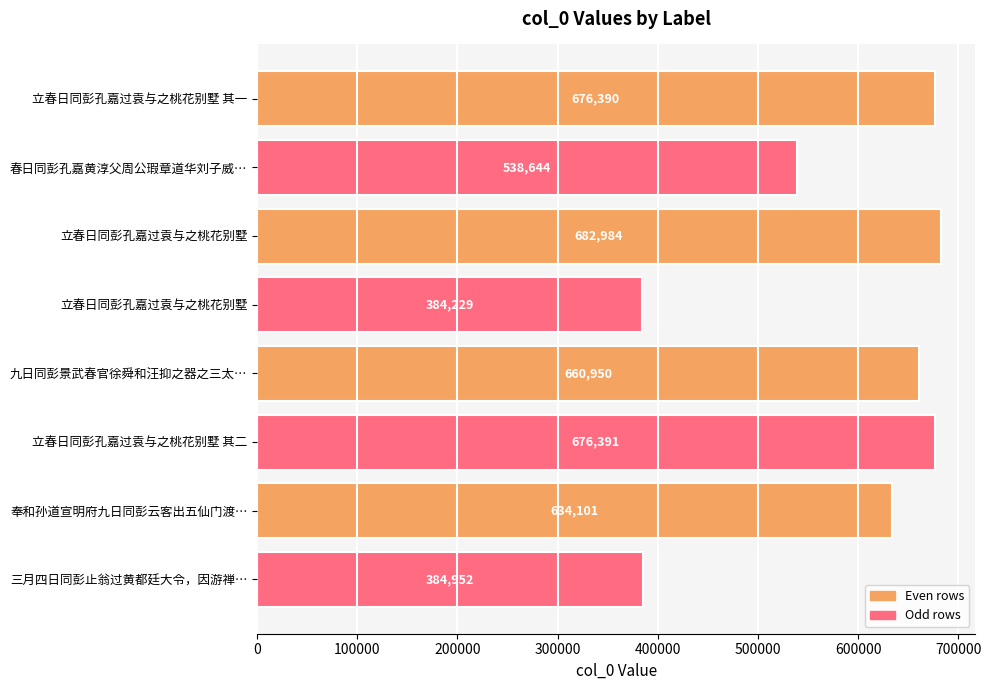

What is the average value?

579830